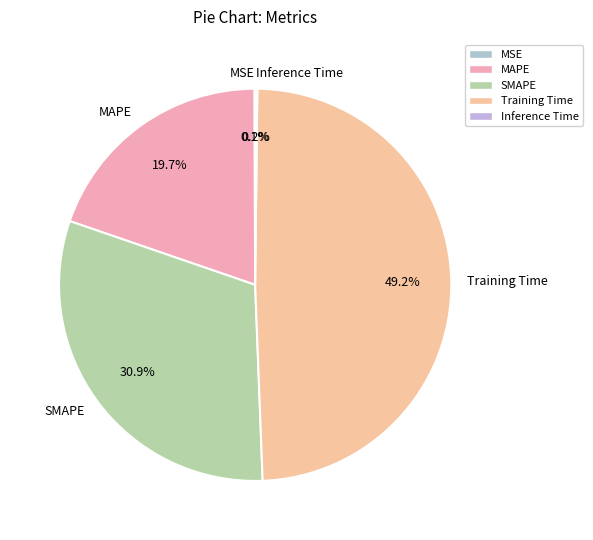

To the nearest percent, what is the difference between the Training Time and SMAPE slice percentages?

18%